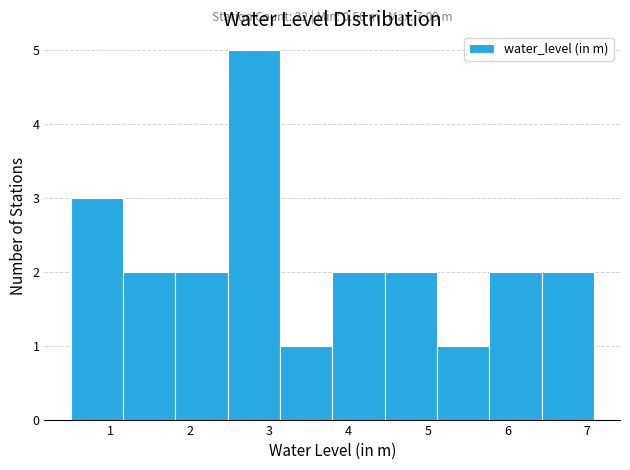

Over which range of the x-axis is the bar tallest?

2.5 to 3.1